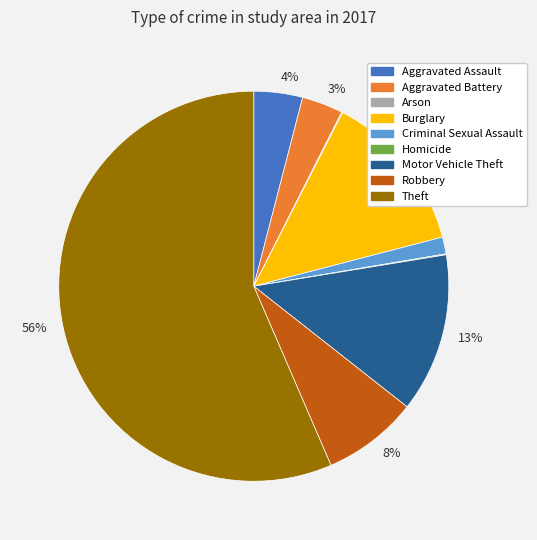

To the nearest percent, what is the average slice percentage?

11%